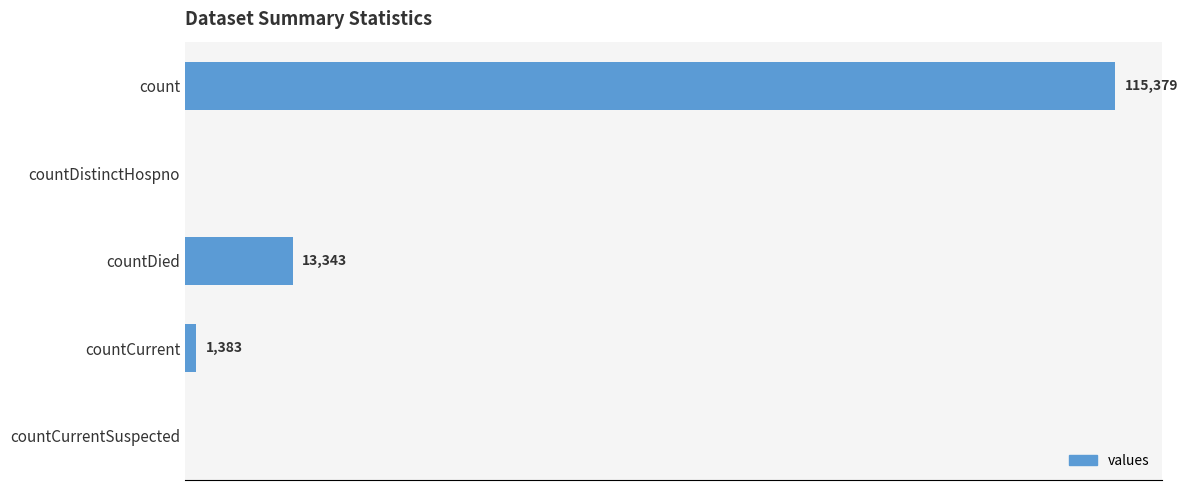

Where is the data nearest to the value 57689?

countDied